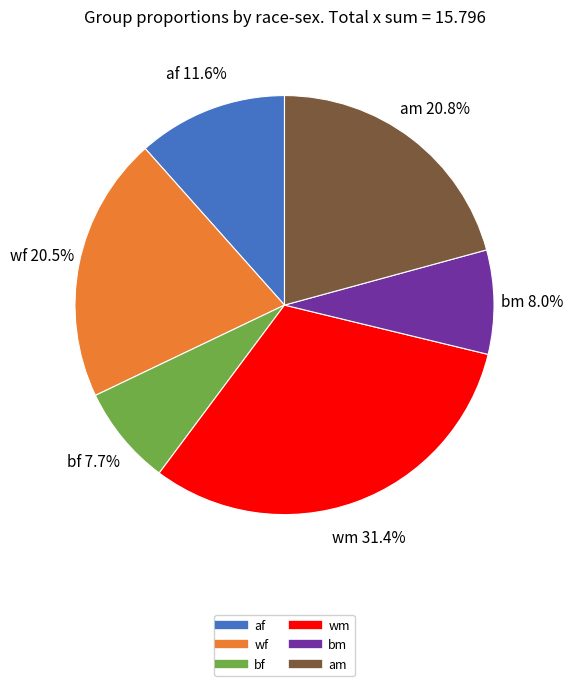

What is the largest slice in the pie chart?

wm